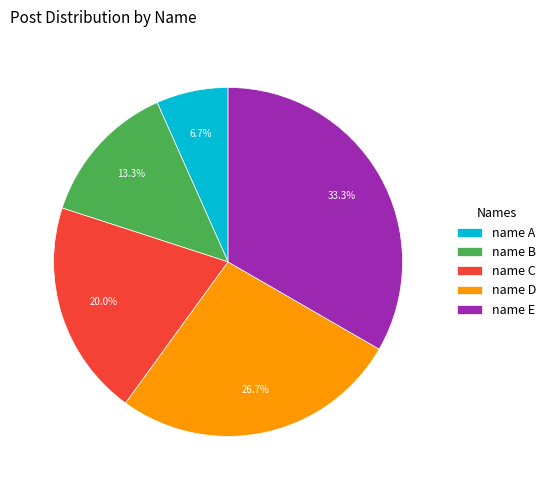

What percentage is the name E slice, to the nearest percent?

33%